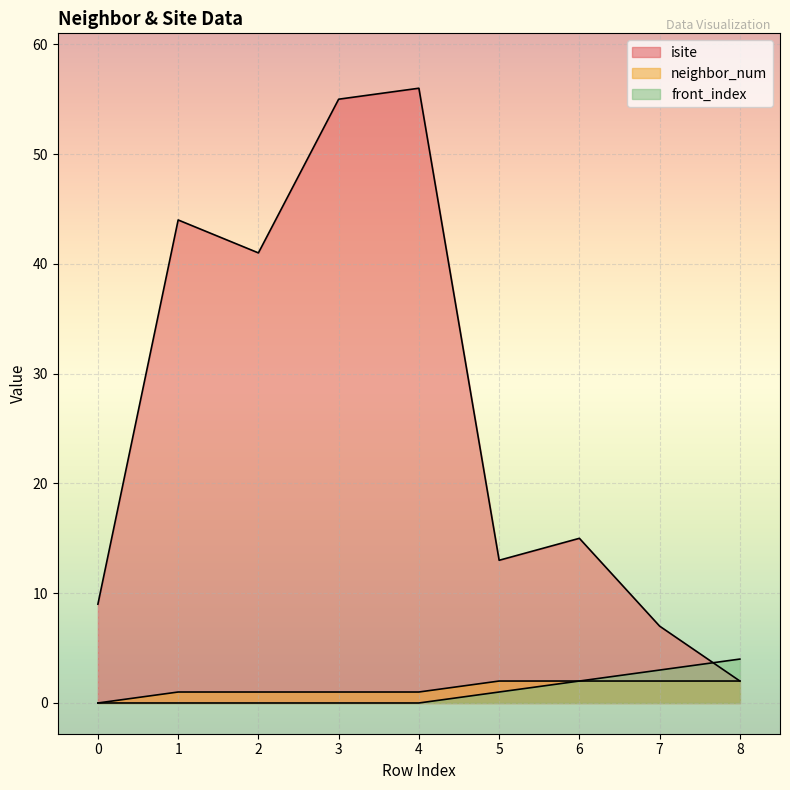

What is the value of the neighbor_num point at the 9th from the left?

2